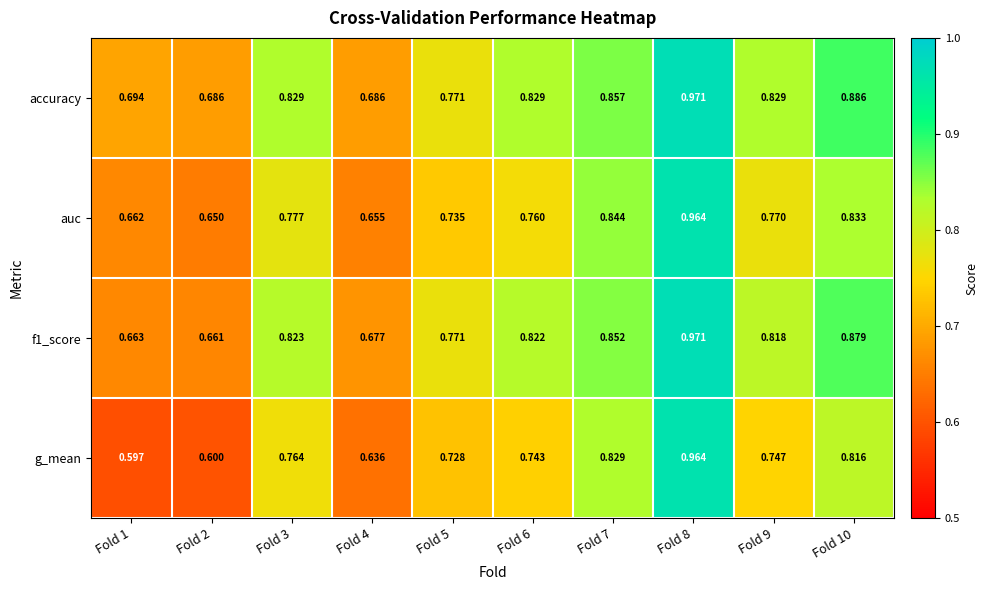

Is the value of accuracy at Fold 10 greater than the value of g_mean at Fold 5?

Yes